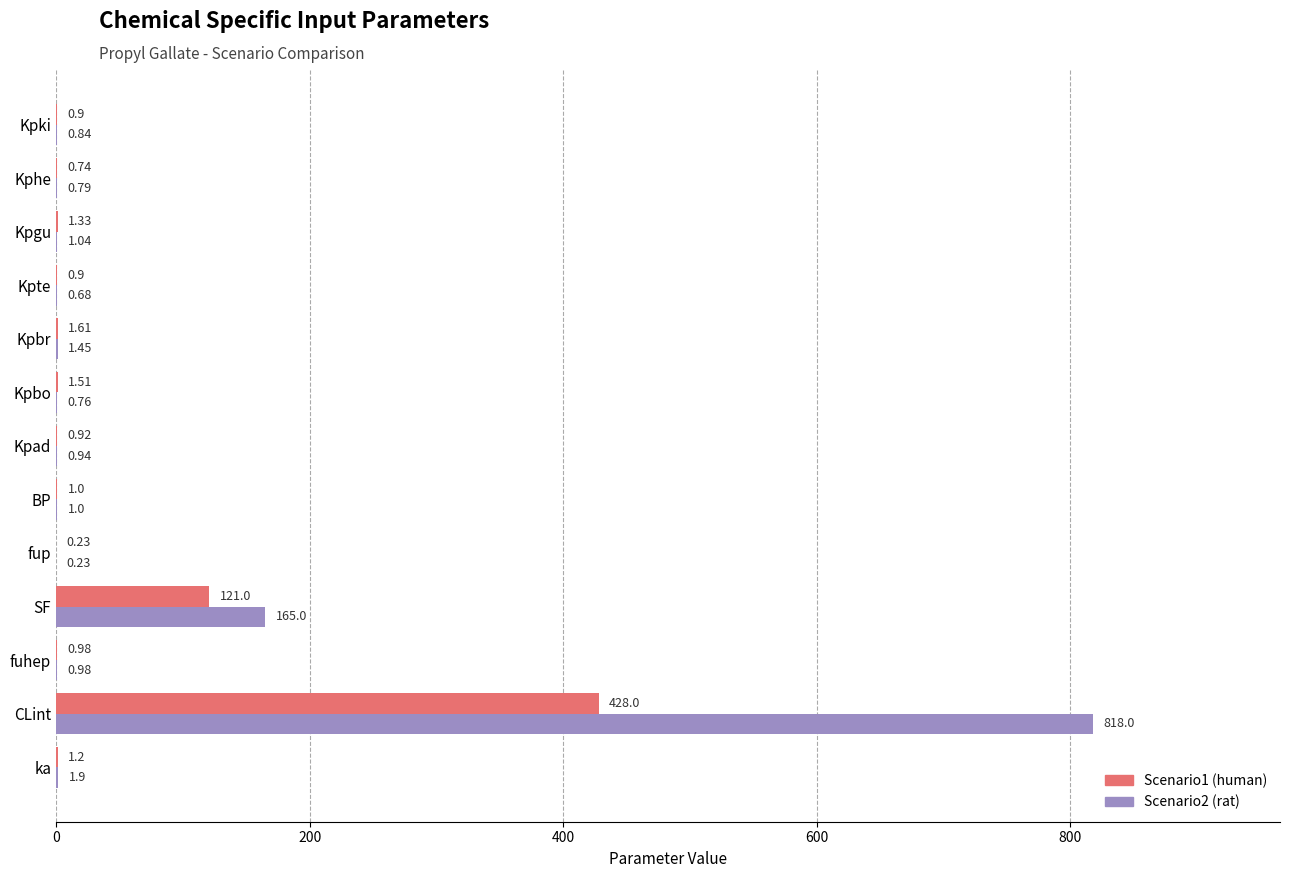

Is the value of Scenario2 (rat) at Kpki greater than the value of Scenario1 (human) at CLint?

No